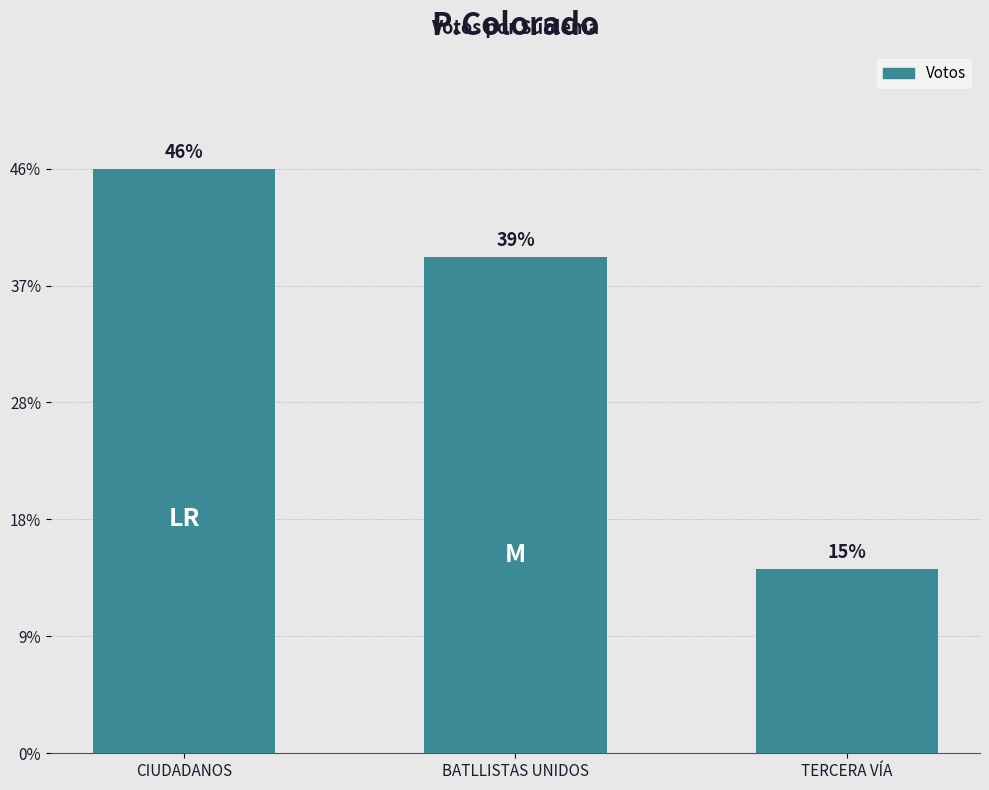

Does the chart contain any negative values?

No